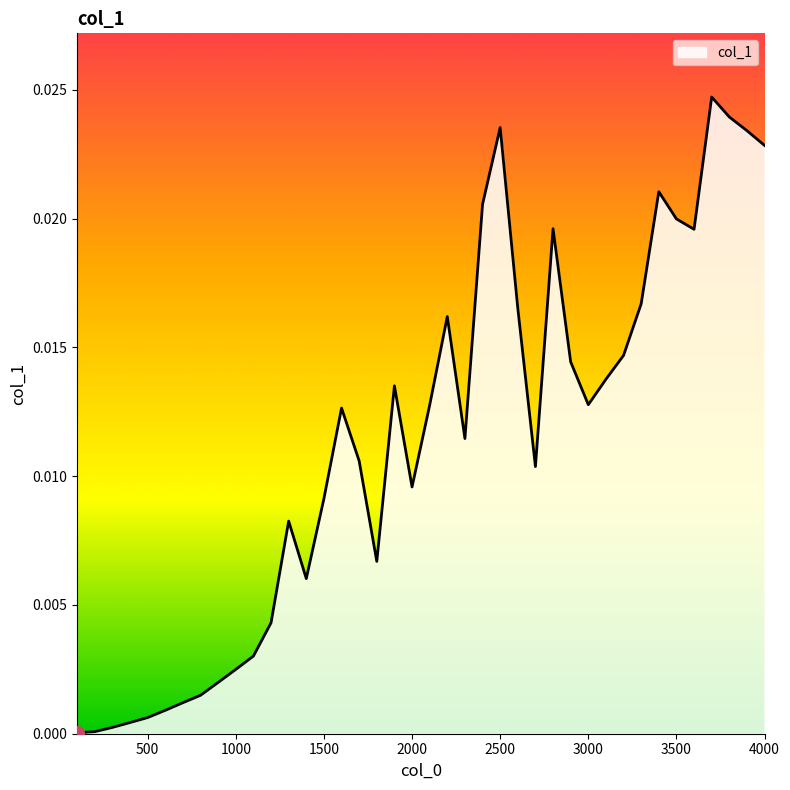

At which category does the data reach its first local peak?

1300